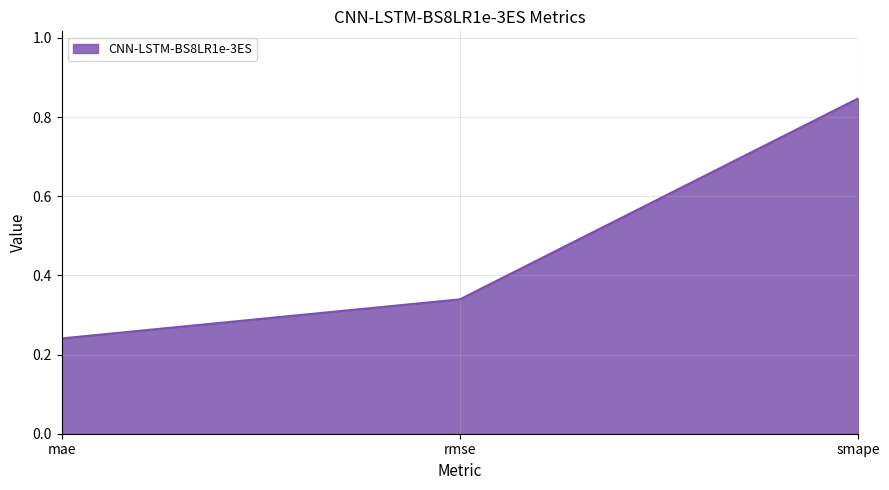

What position from the right is rmse?

2